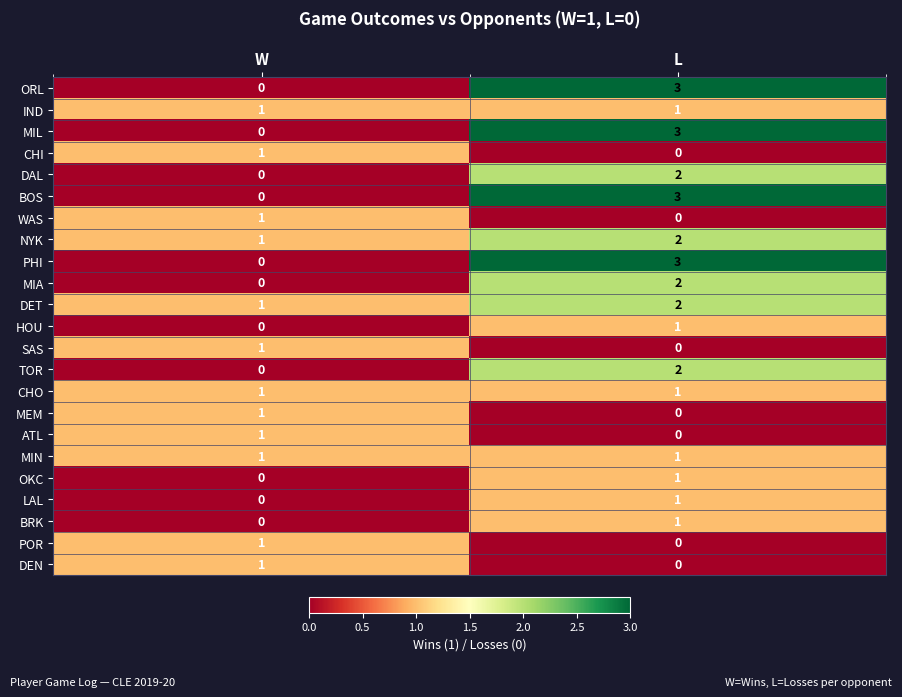

List the labels in order of MEM value, largest first.

W, L